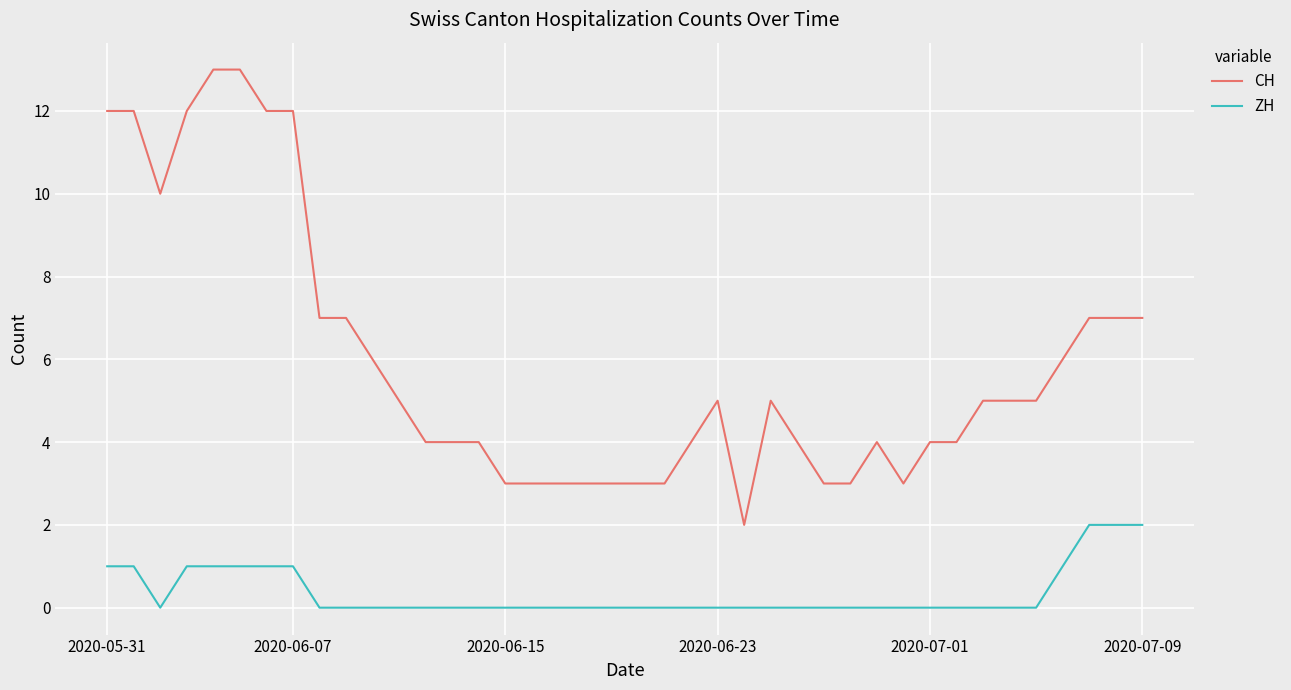

Rank the series by their average value, from highest to lowest.

CH, ZH